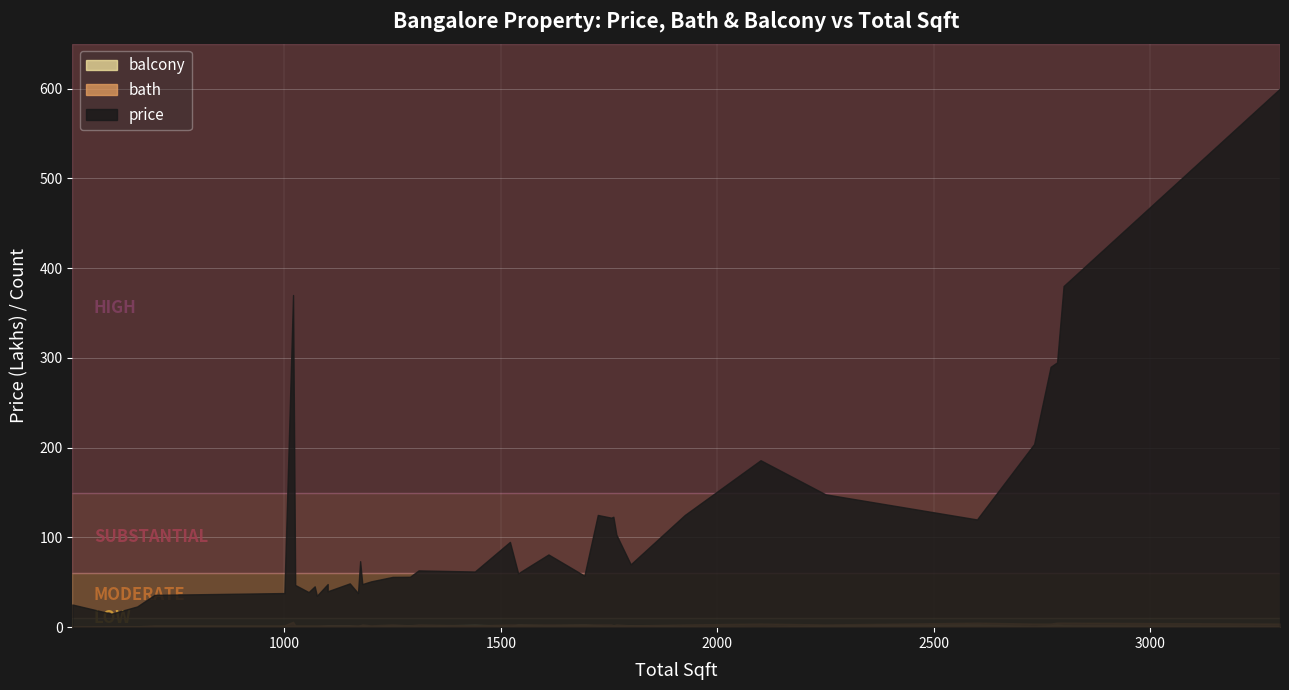

What is the label of the 35th point from the left?

1925